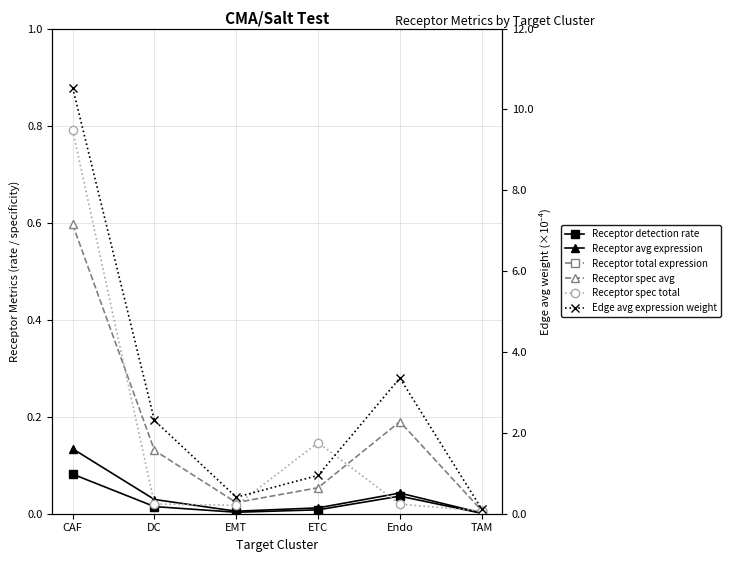

Which series has the largest range (max minus min)?

Receptor total expression